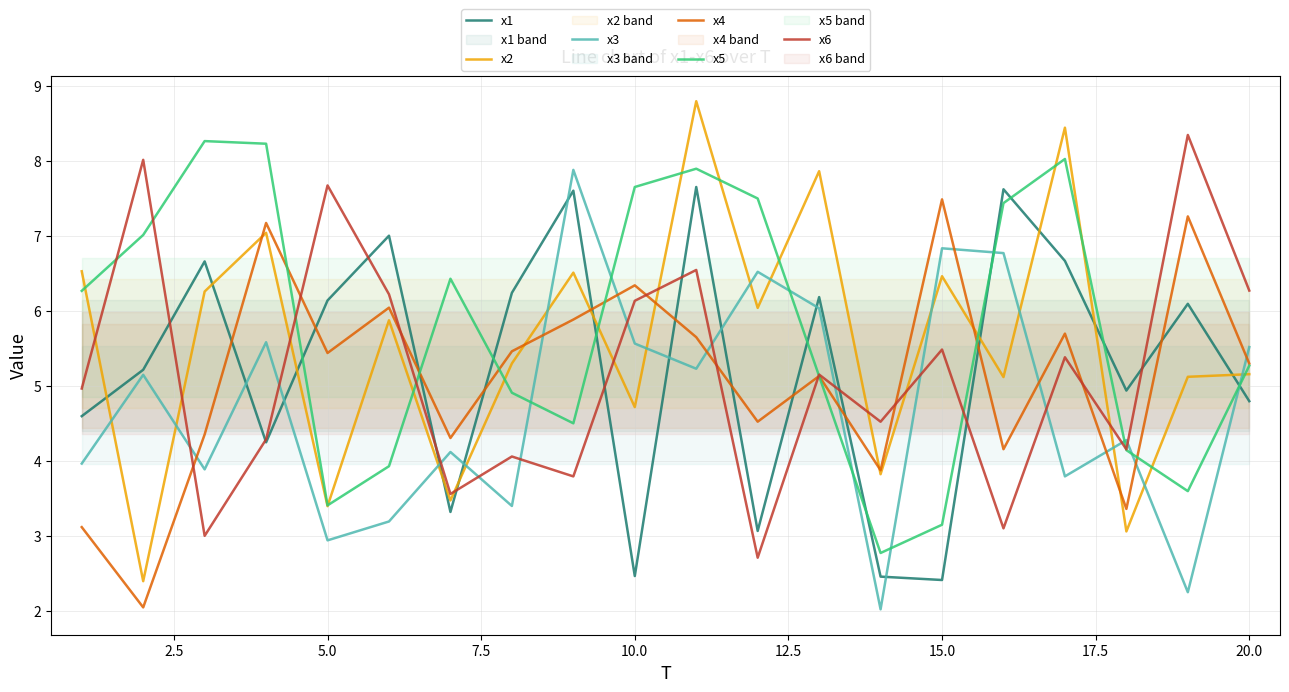

Which series ends up on top after the final intersection of x6 and x2?

x6